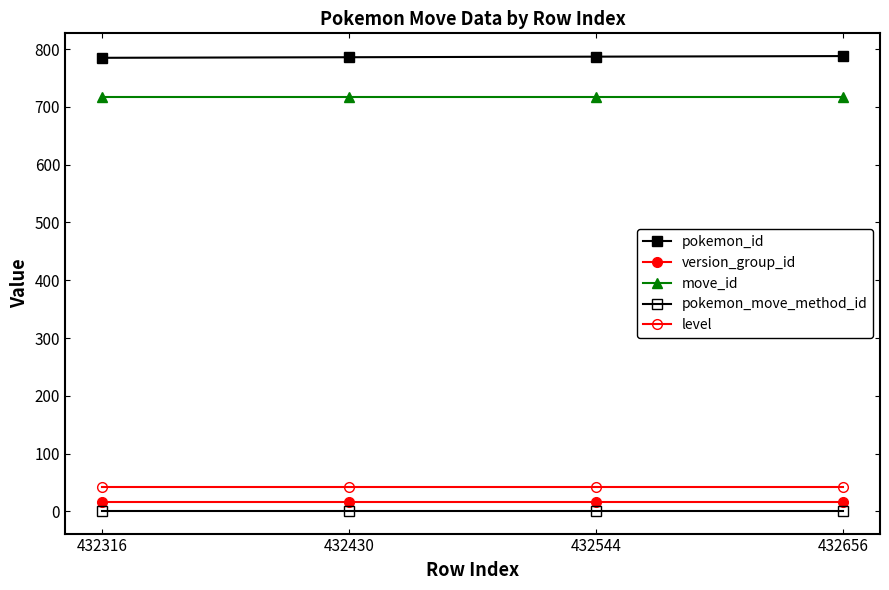

Which series has the largest total across all categories?

pokemon_id